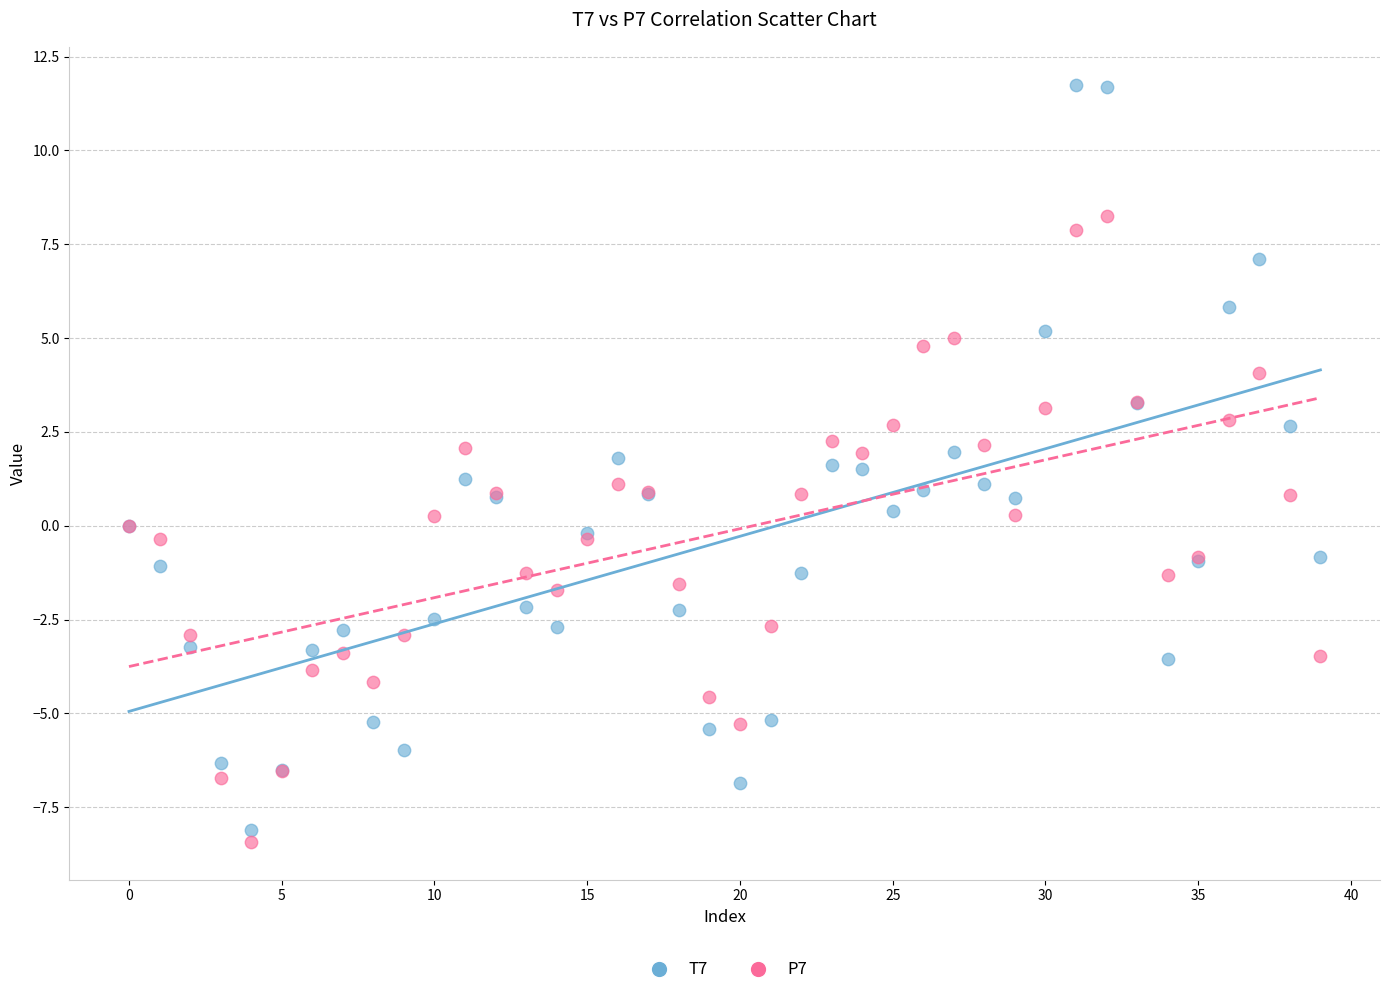

Which series contains the lowest Y value?

P7